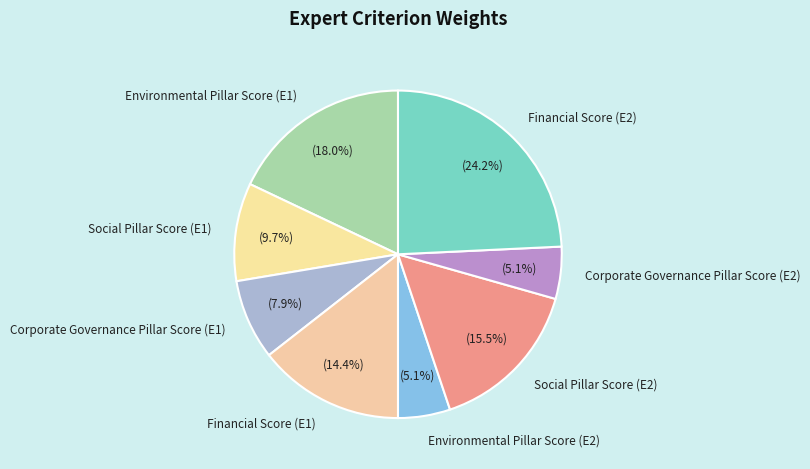

To the nearest percent, what percentage of the pie is Environmental Pillar Score (E2)?

5%